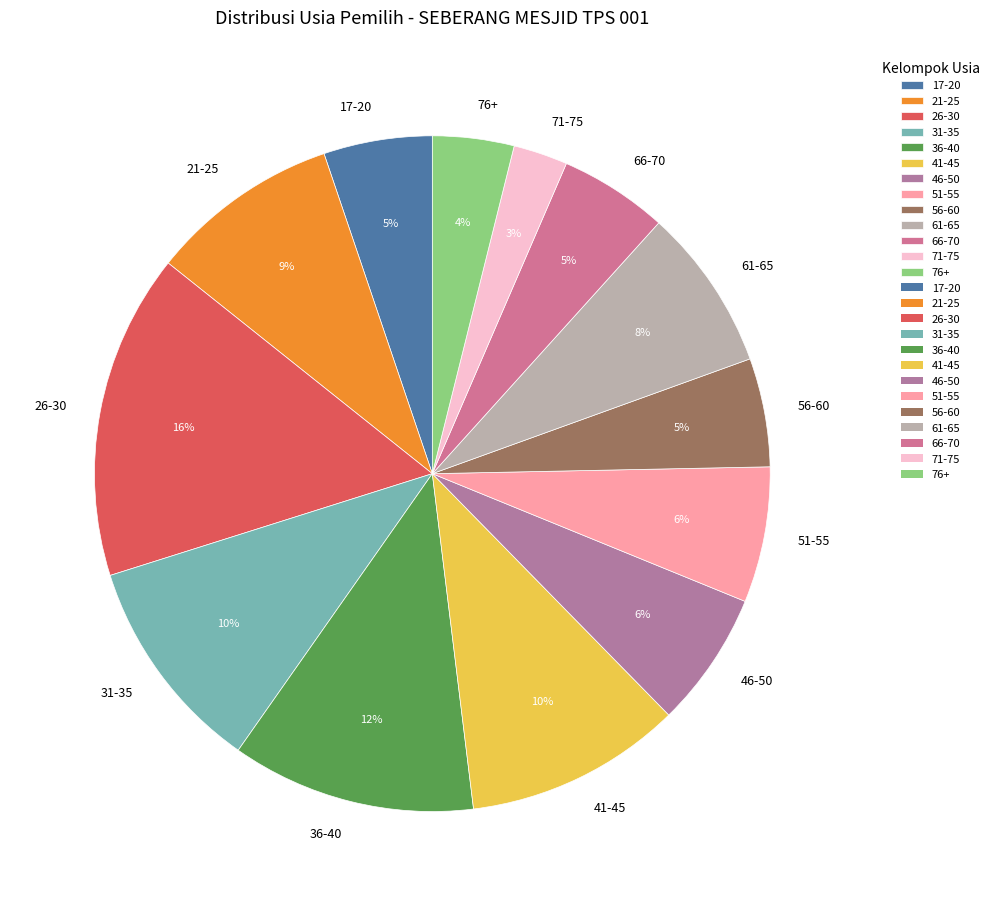

What is the ratio of the value at 31-35 to the value at 66-70?

2.0